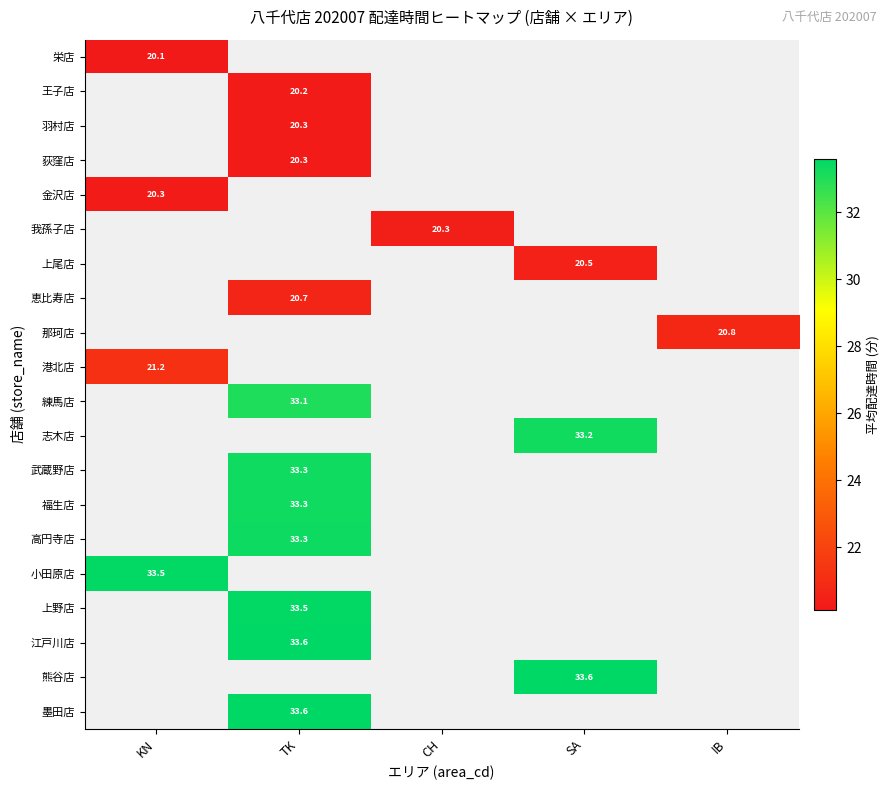

What is the lowest value of the 栄店 series?

20.1